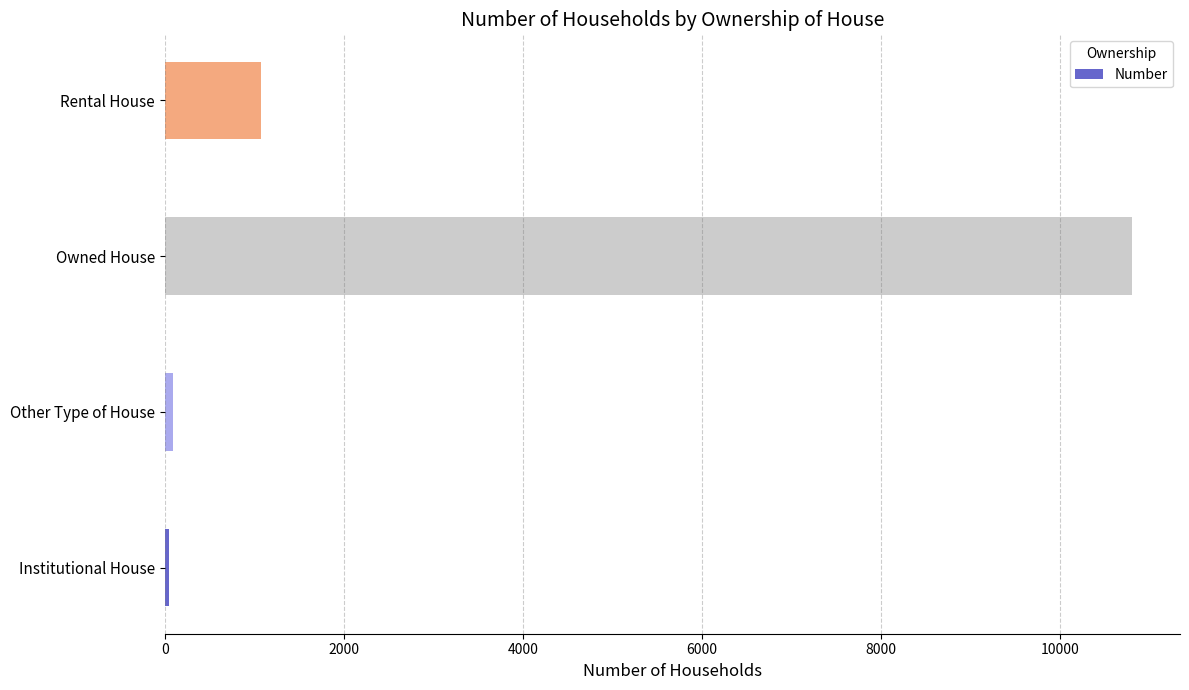

What is the smallest value displayed?

46